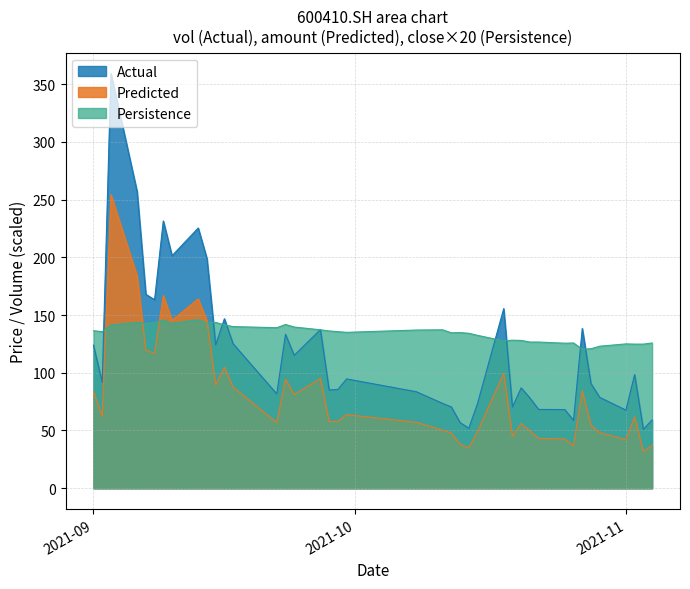

Rank the series by their average value, from highest to lowest.

Persistence, Actual, Predicted